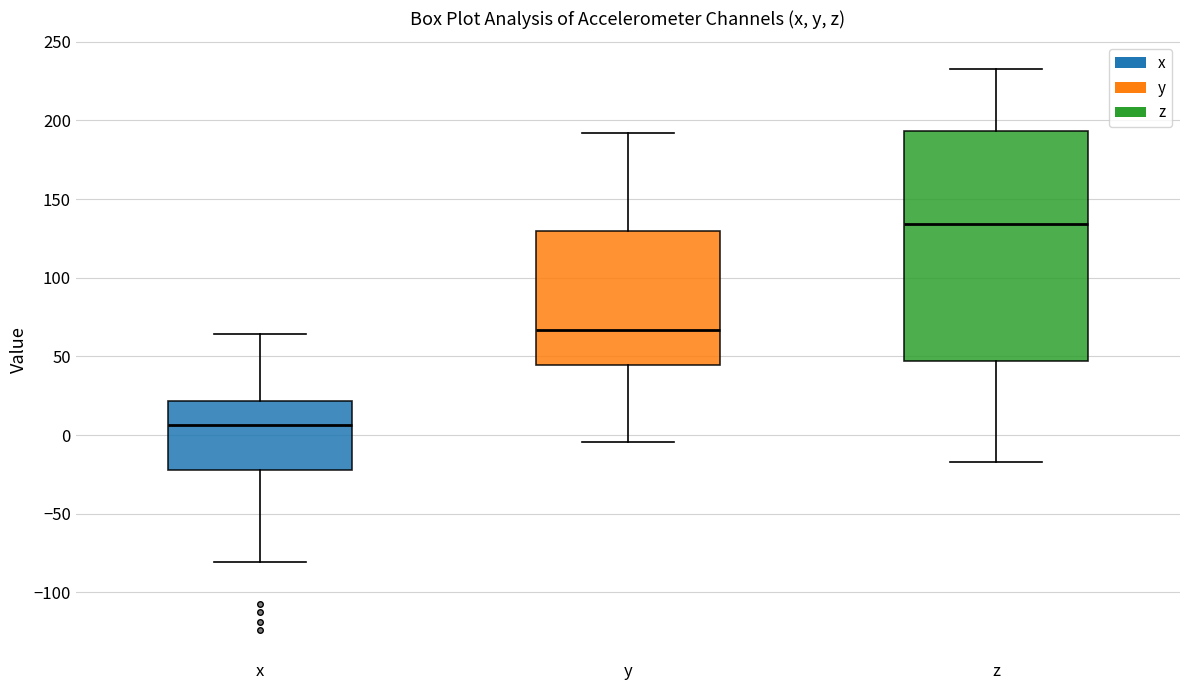

Reading left to right, transcribe this box plot: for each box, give where its median line is, the range the box spans, and where its two whiskers end, as read against the y-axis. The values are not printed on the chart, so give them approximately, as read against the axis.

x: median 5, box -20 to 20, whiskers -80 to 65
y: median 65, box 45 to 130, whiskers -5 to 190
z: median 135, box 45 to 195, whiskers -15 to 230